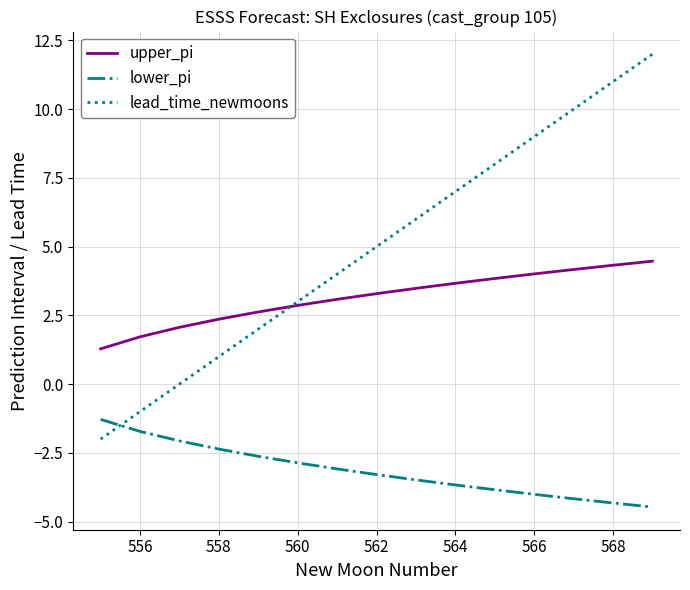

Which series has the widest spread of values?

lead_time_newmoons